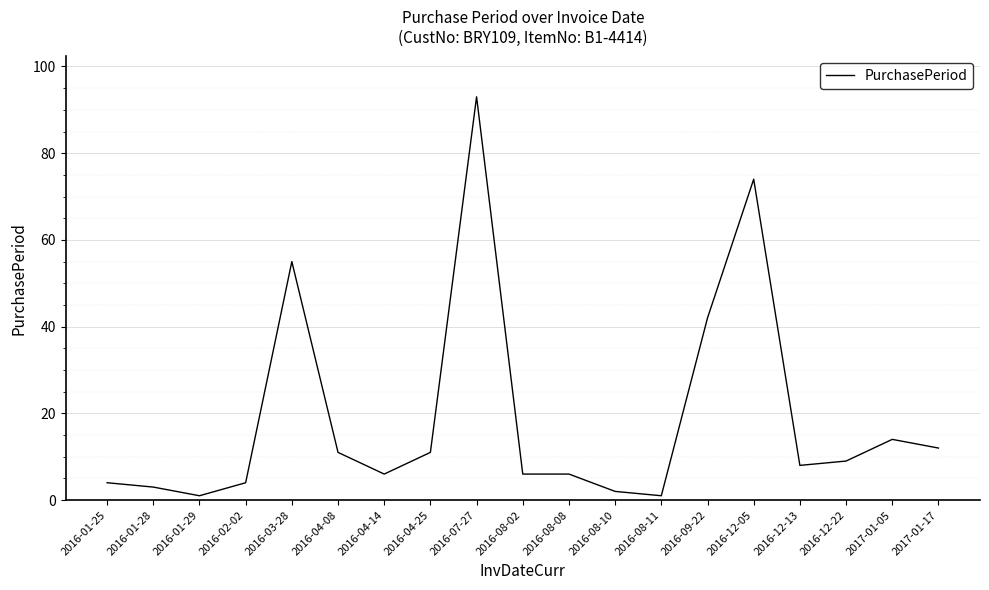

What position from the right is 2016-08-08?

9